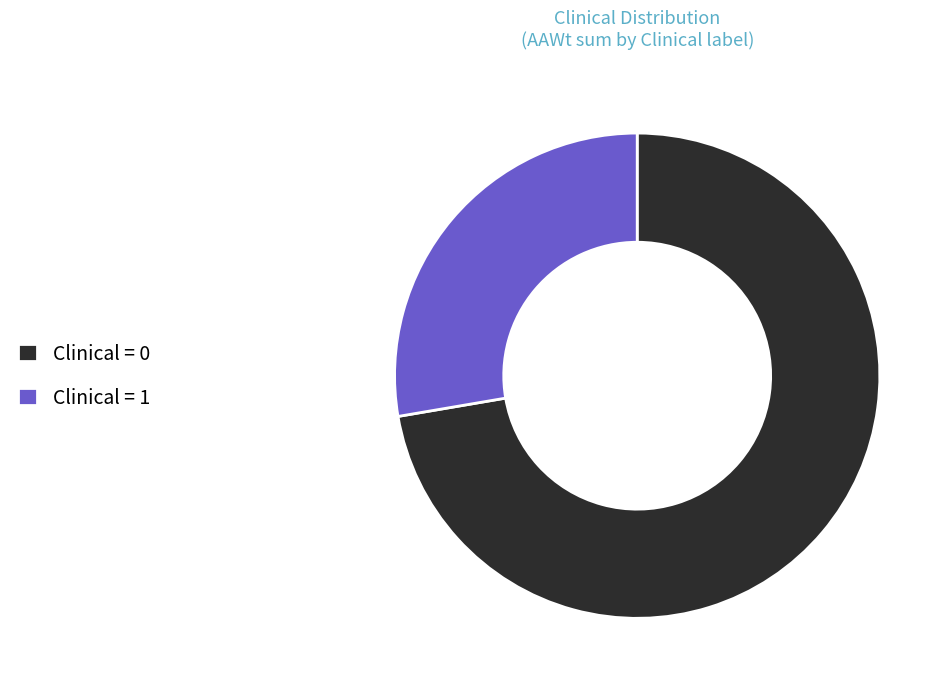

Do Clinical = 1 and Clinical = 0 together represent more than half of the pie?

Yes